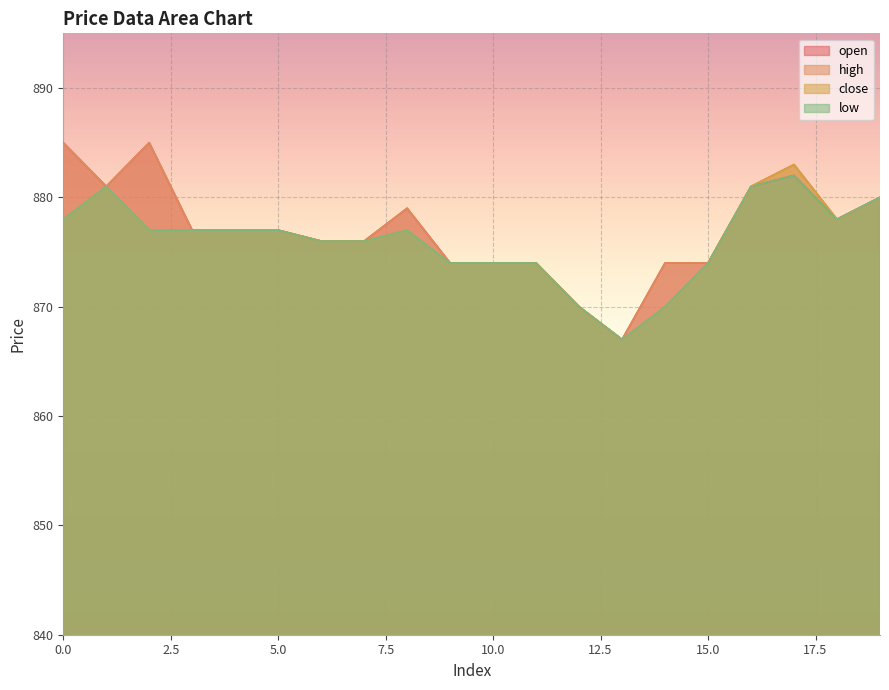

What is the sum of all high values?

17542